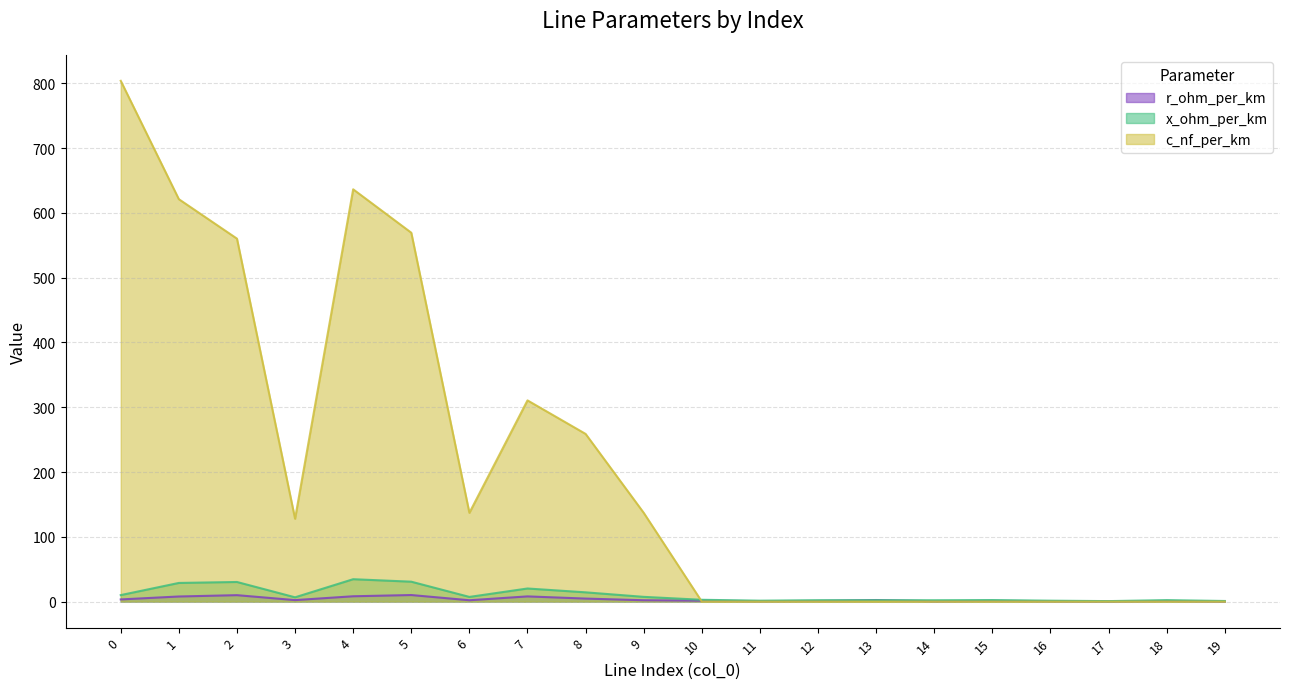

The value of c_nf_per_km at 18 is -497.9. True or false?

False